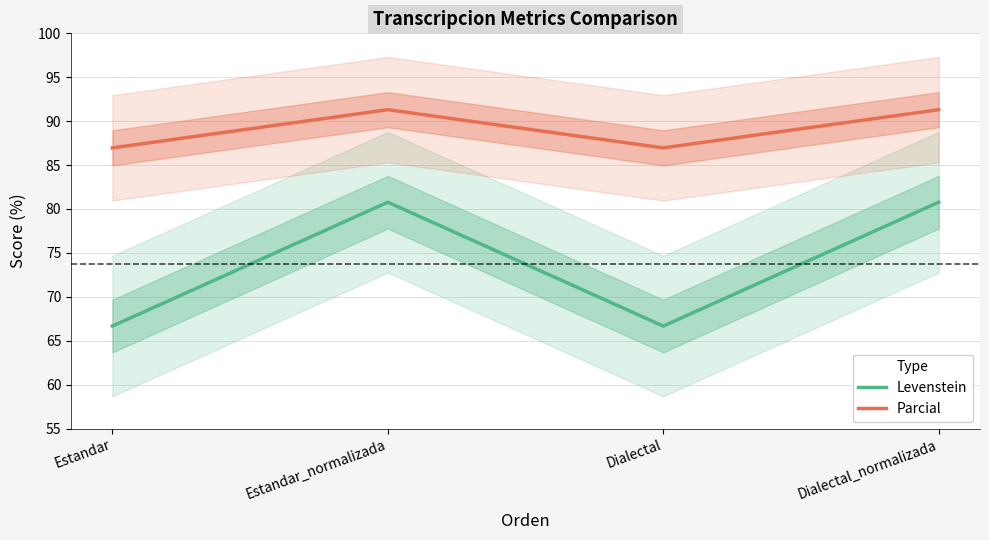

At which label does Parcial reach its minimum?

Estandar